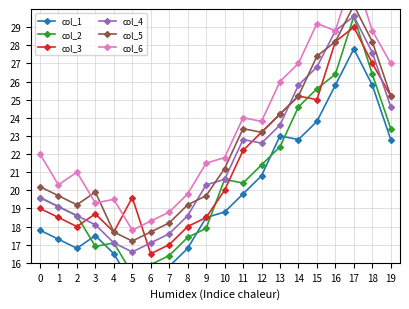

True or false: col_2 has more than 0 interior local peaks.

True